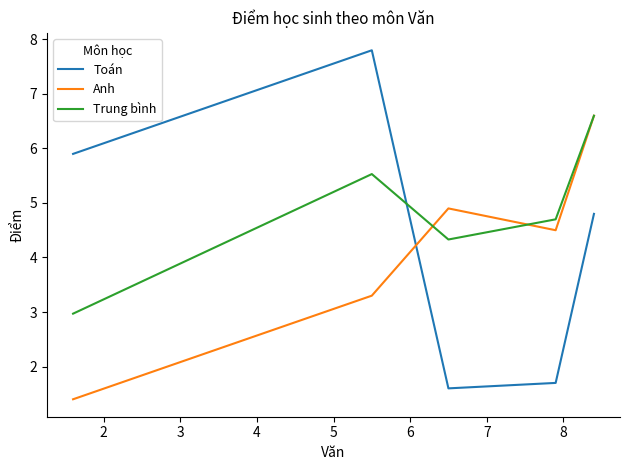

List the series in order of their overall mean, lowest first.

Anh, Toán, Trung bình